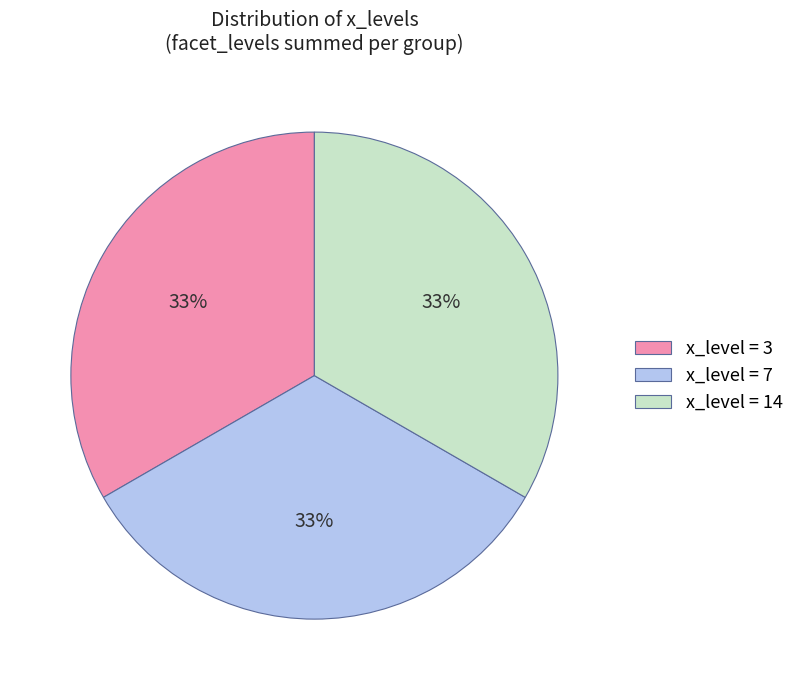

True or false: x_level = 3 accounts for 33% of the total.

True